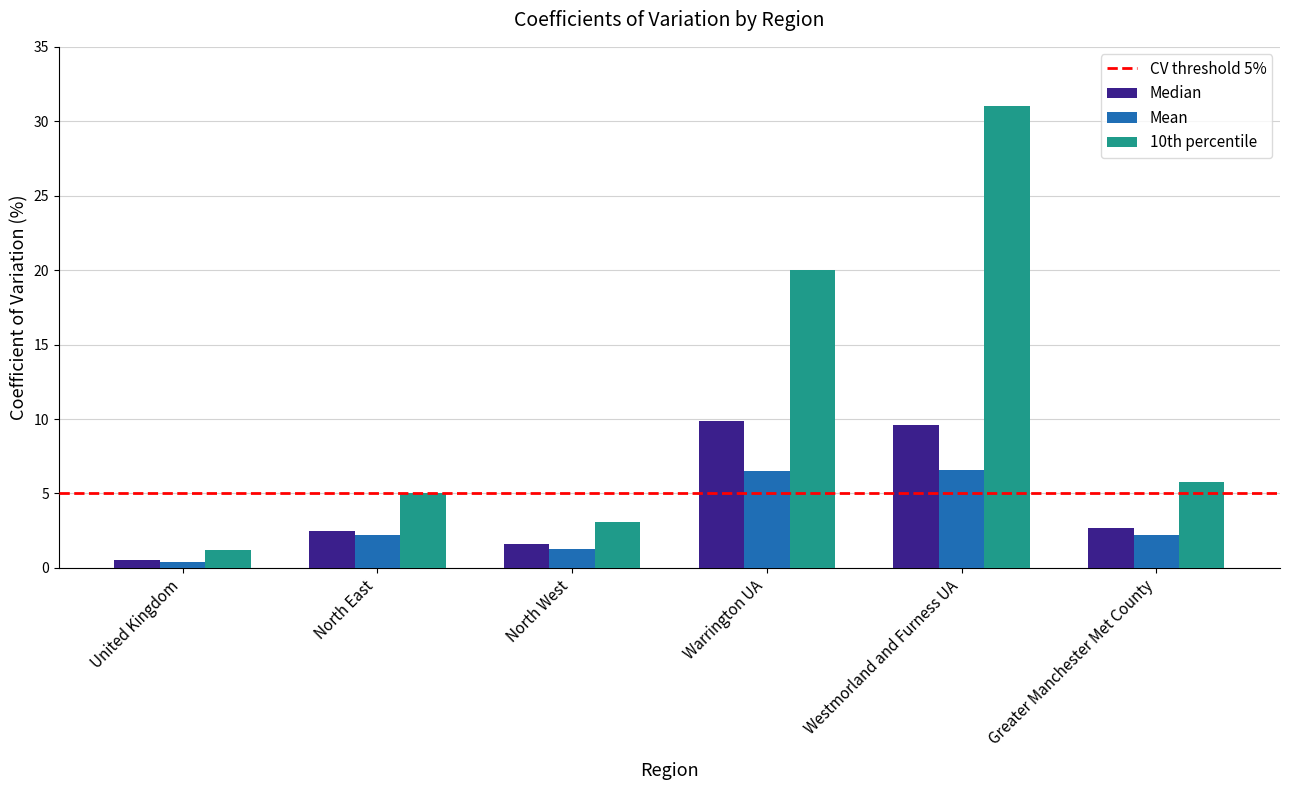

Where does the Median series first go above 2?

North East